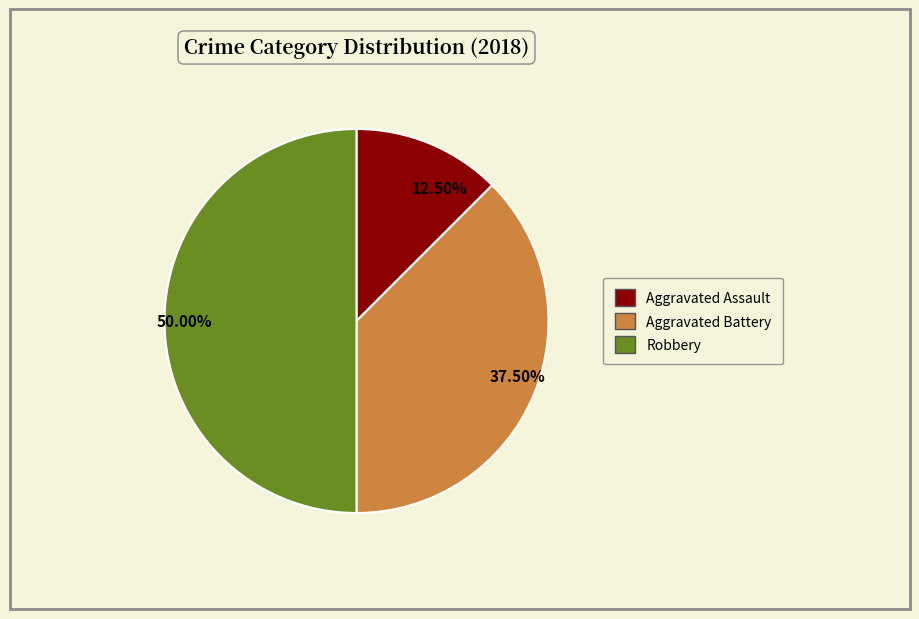

Which slice is the largest?

50.00%